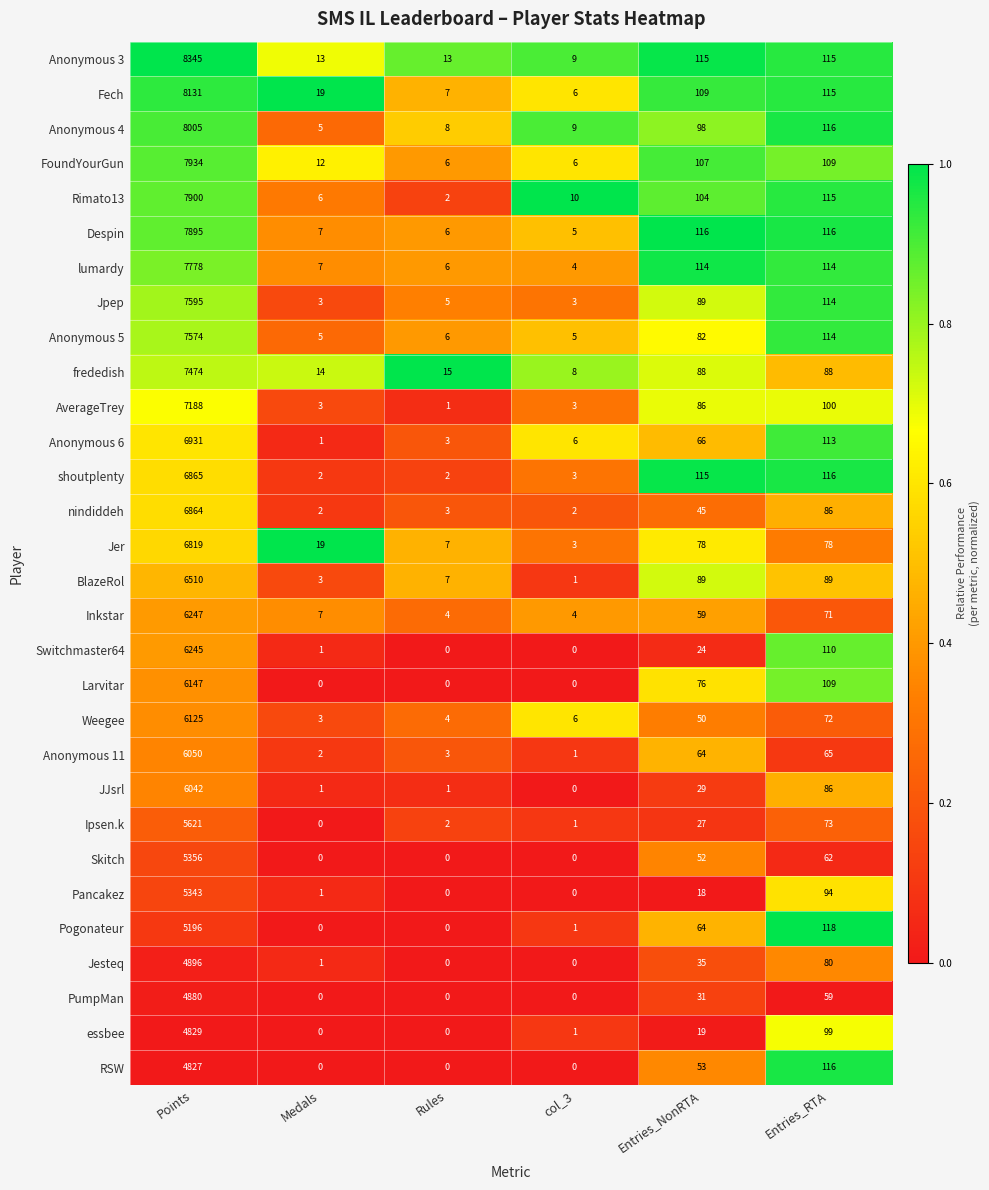

What is the difference between the maximum and second lowest values in the Fech series?

8124